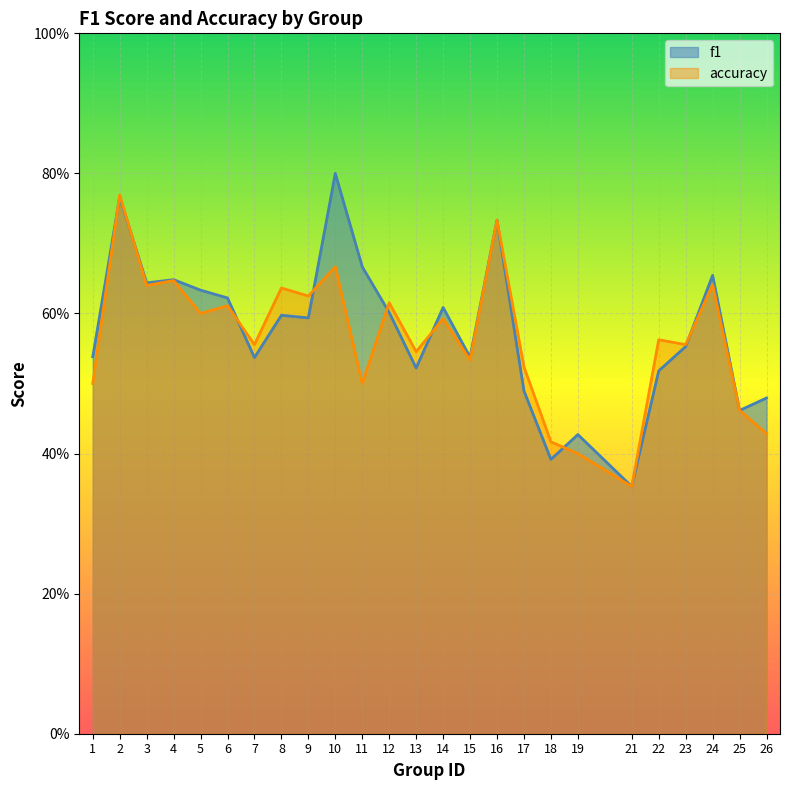

Which category has the highest value in the accuracy series?

2